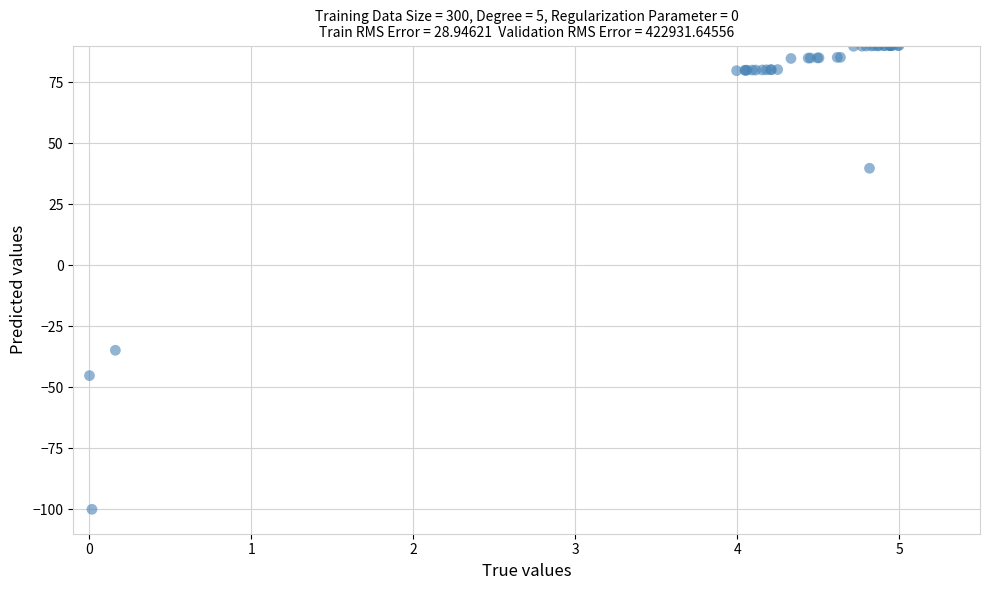

What Y value in the scatter plot is closest to -5?

-34.8